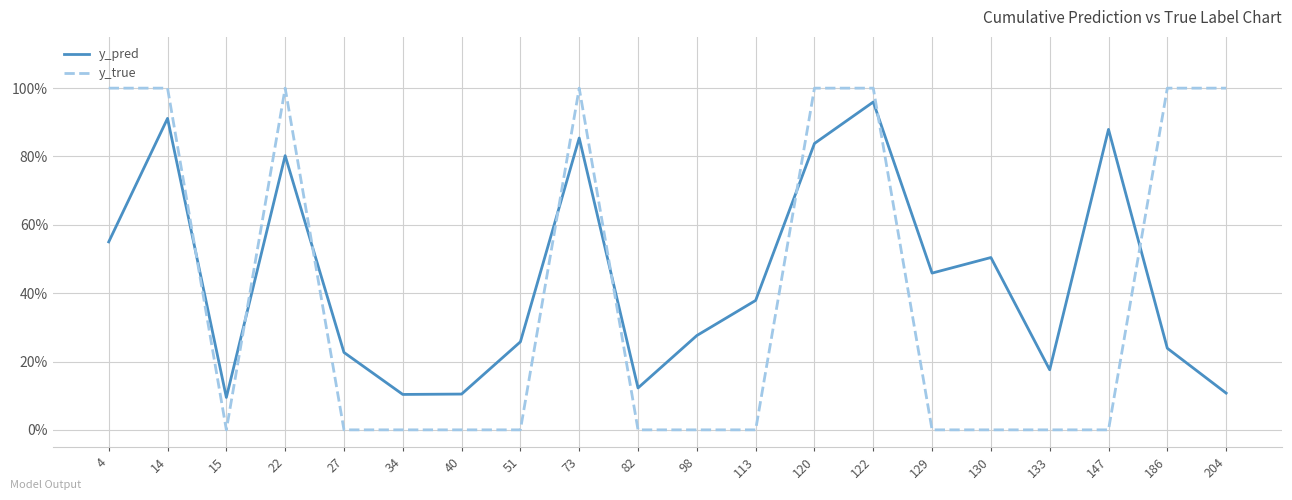

How many y_true values are between 0 and 100?

20